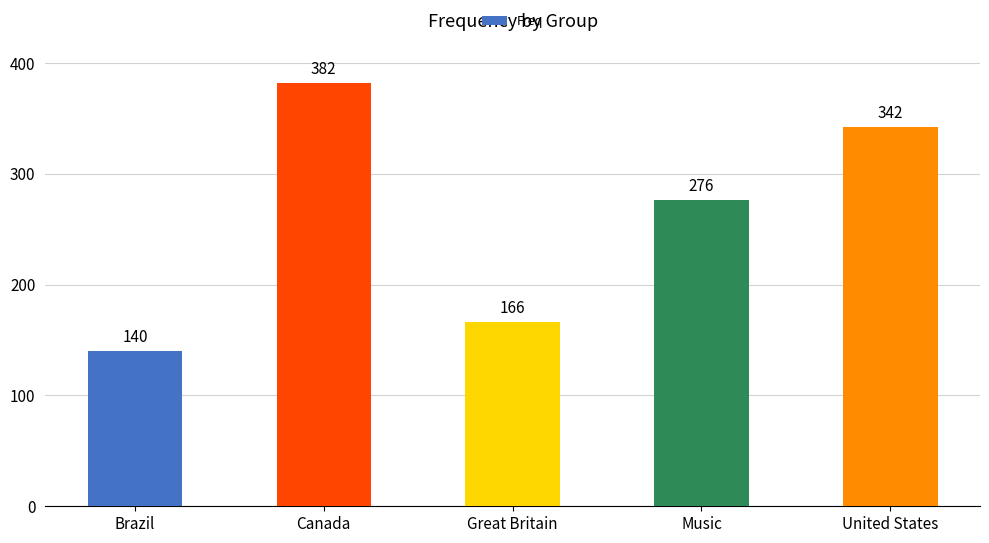

Are the bars horizontal?

No